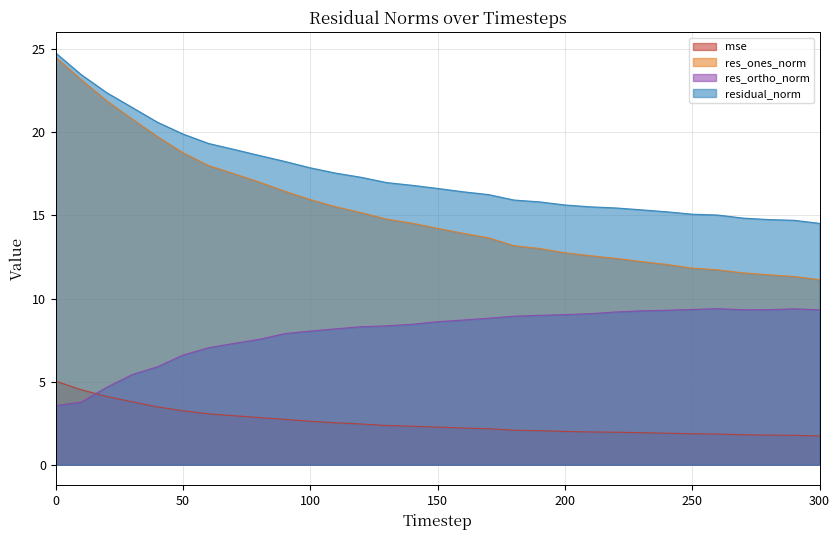

Does the chart display data point markers on the line(s)?

No